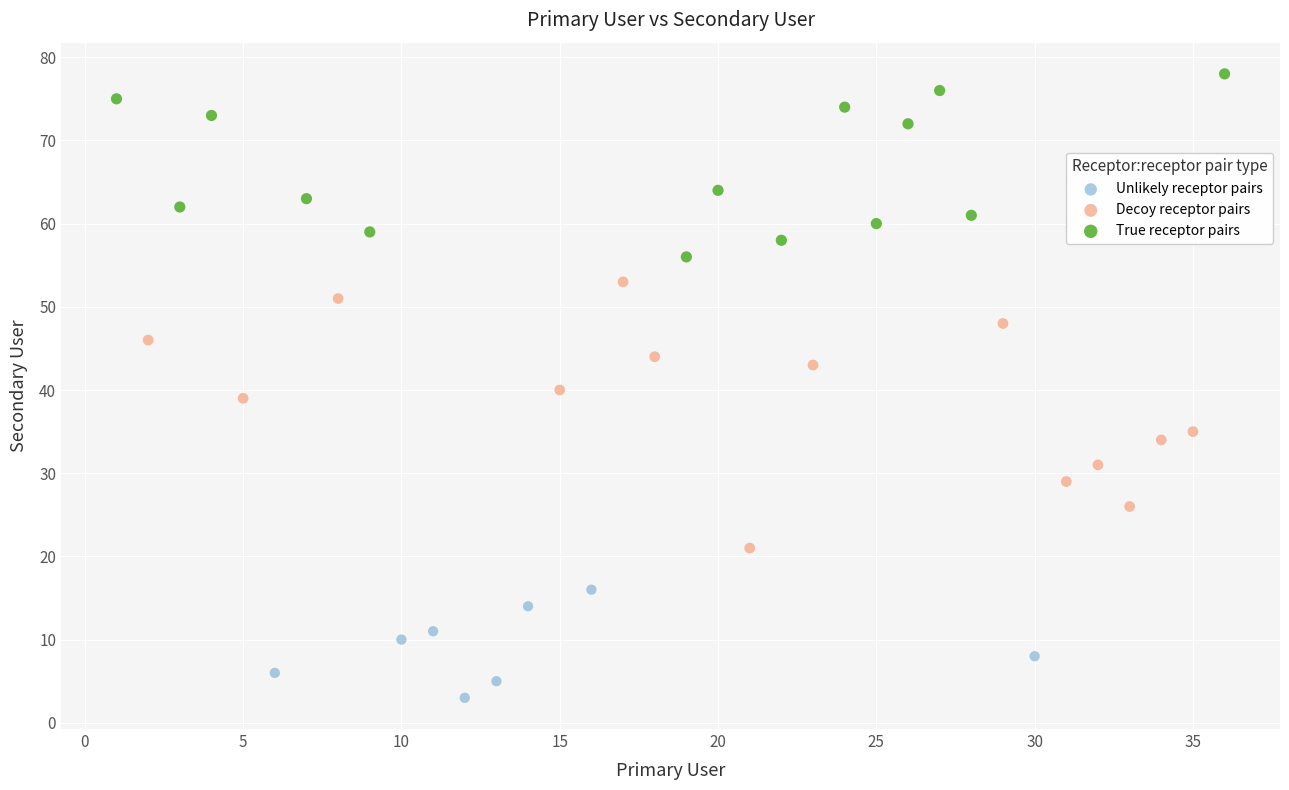

Which series contains the highest Y value?

True receptor pairs